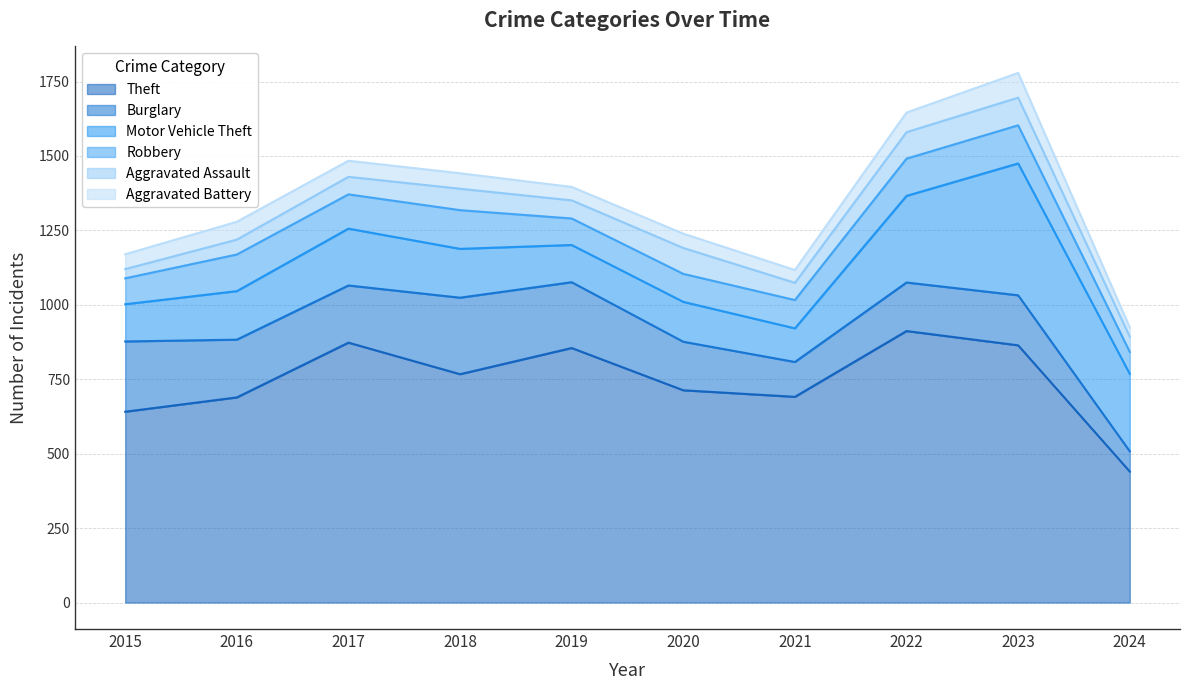

Which series has the widest spread of values?

Theft